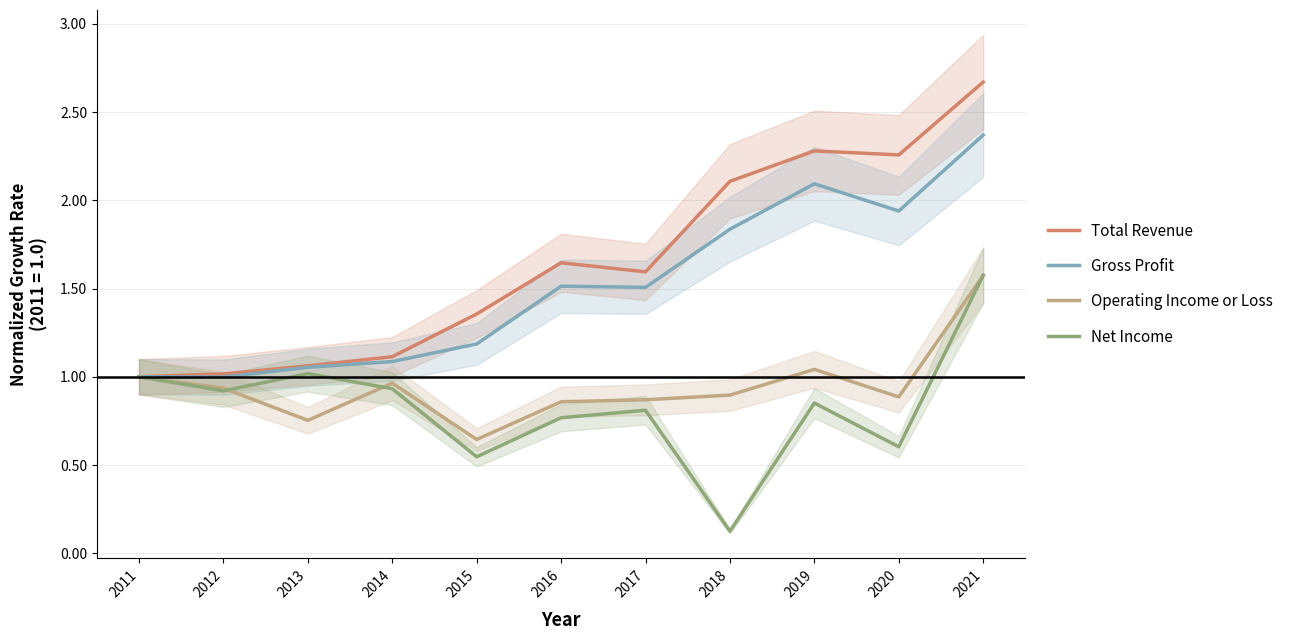

Reading right to left, transcribe all the data shown in this chart.

Total Revenue: 2.7	2.3	2.3	2.1	1.6	1.6	1.4	1.1	1.1	1.0	1.0
Gross Profit: 2.4	1.9	2.1	1.8	1.5	1.5	1.2	1.1	1.1	1.0	1.0
Operating Income or Loss: 1.6	0.9	1.0	0.9	0.9	0.9	0.6	1.0	0.8	0.9	1.0
Net Income: 1.6	0.6	0.9	0.1	0.8	0.8	0.5	0.9	1.0	0.9	1.0